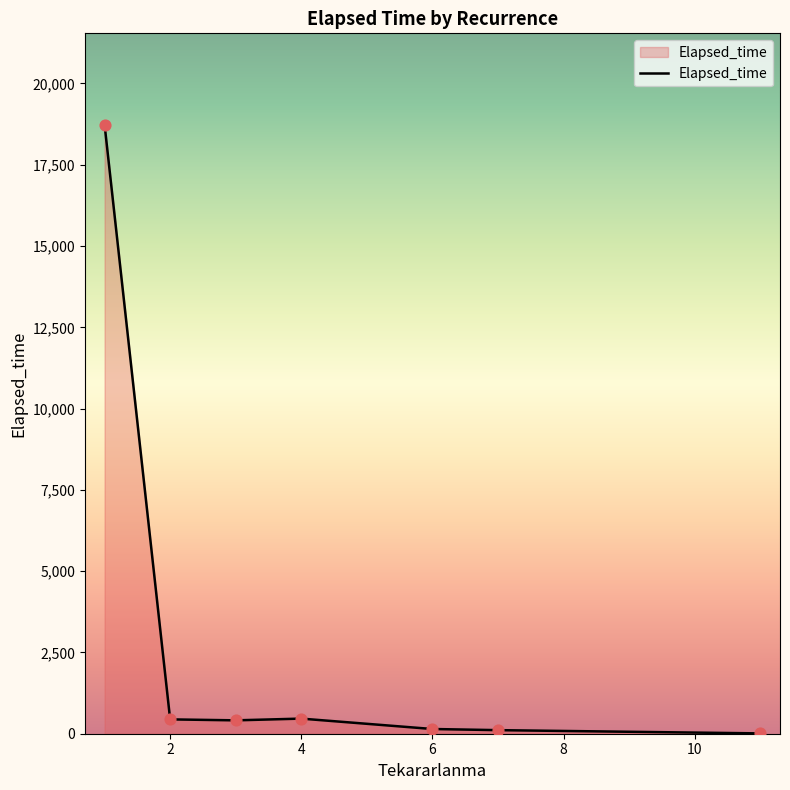

What is the average value?

2902.2